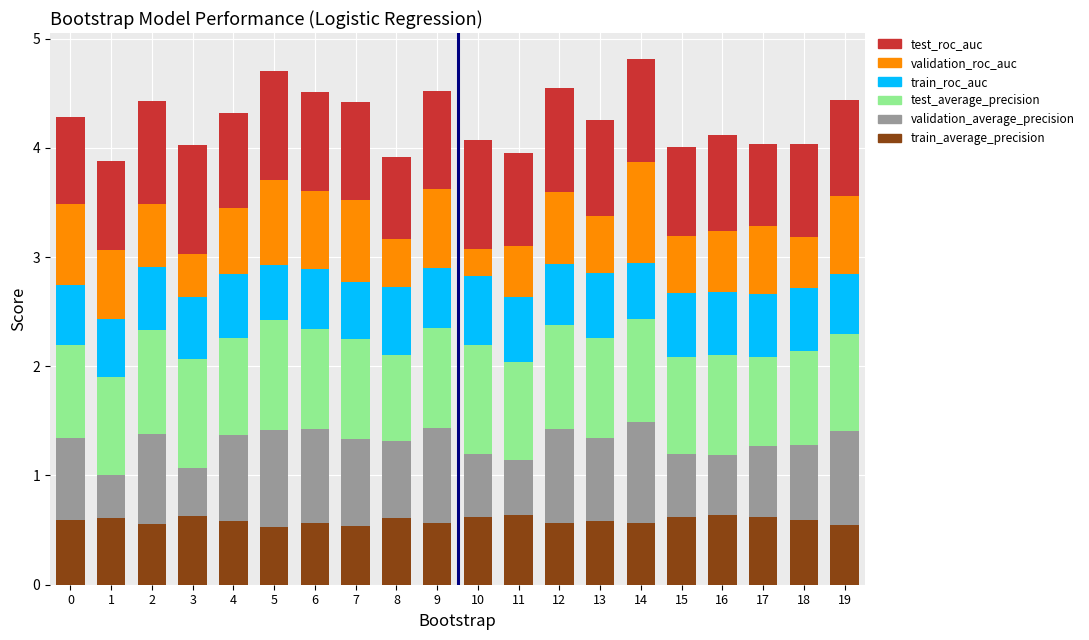

The train_average_precision series shows 0.6 at 17. True or false?

True